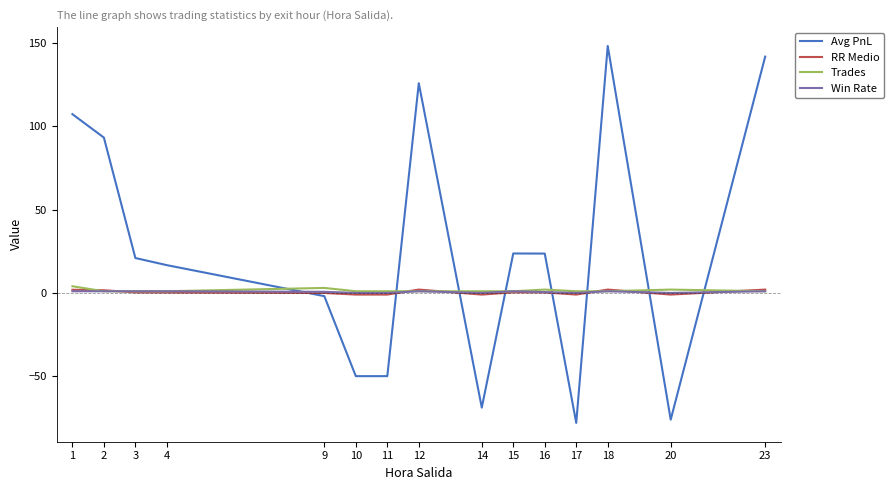

What is the minimum value shown in the chart?

-78.1